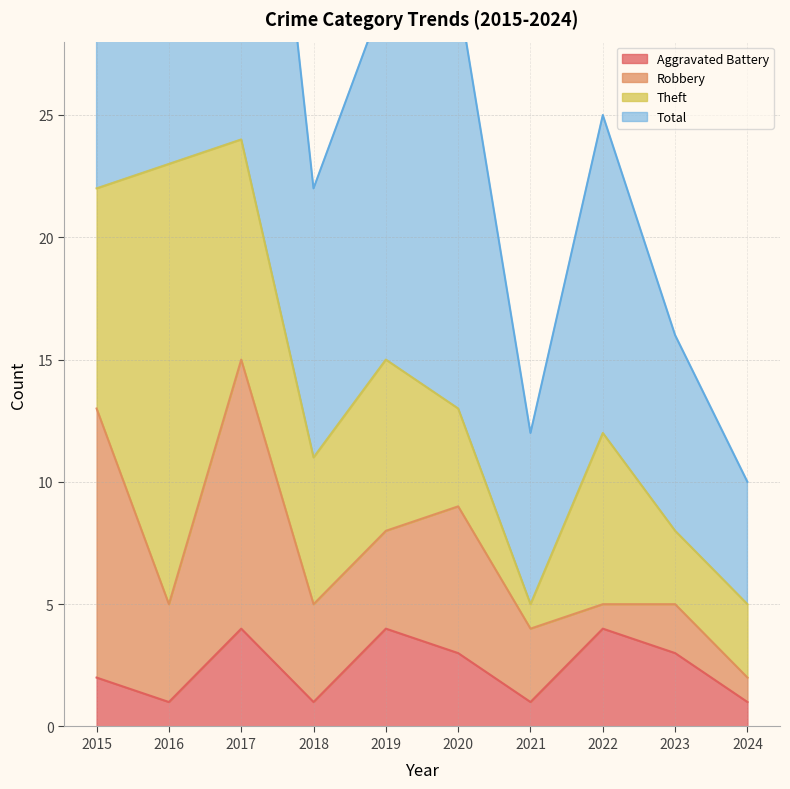

Which series has the largest total across all categories?

Total